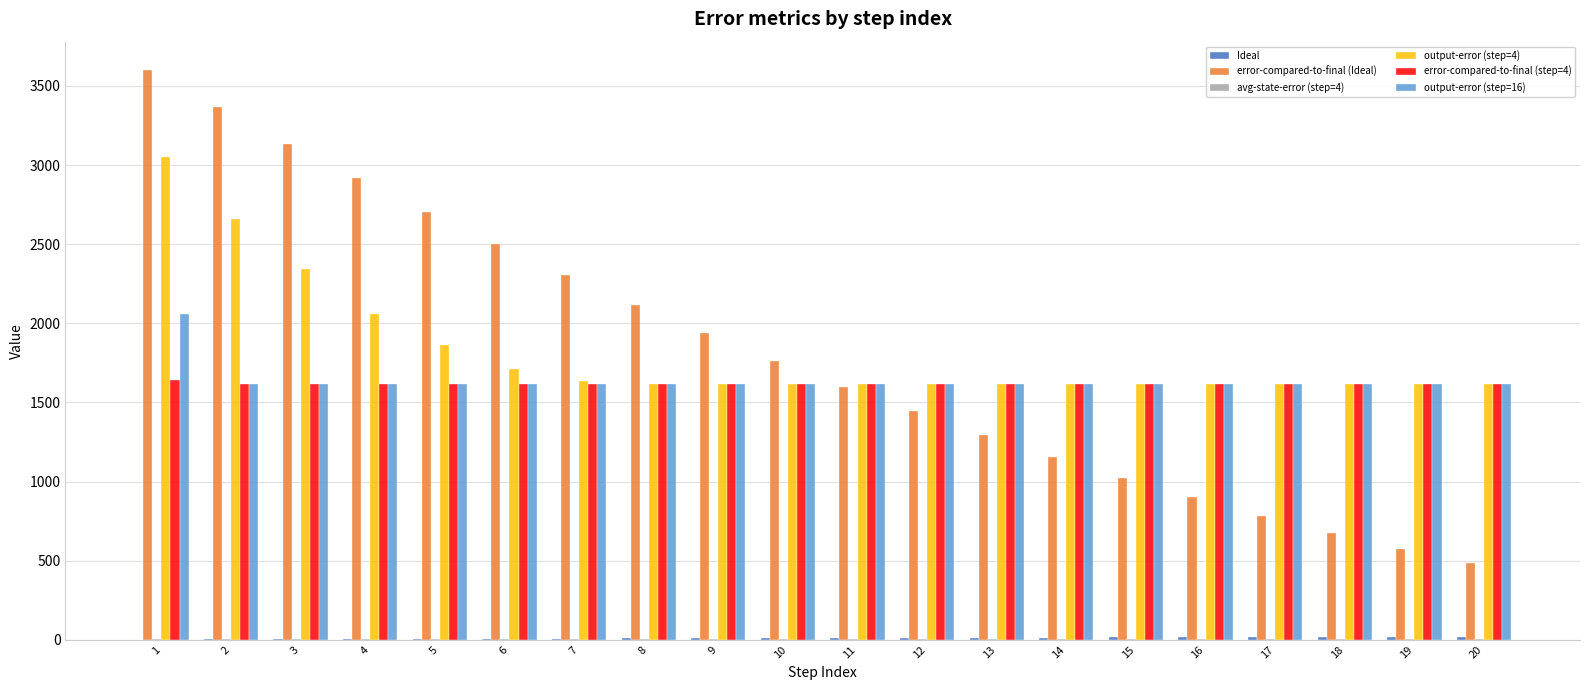

At which label does output-error (step=4) reach its peak?

1